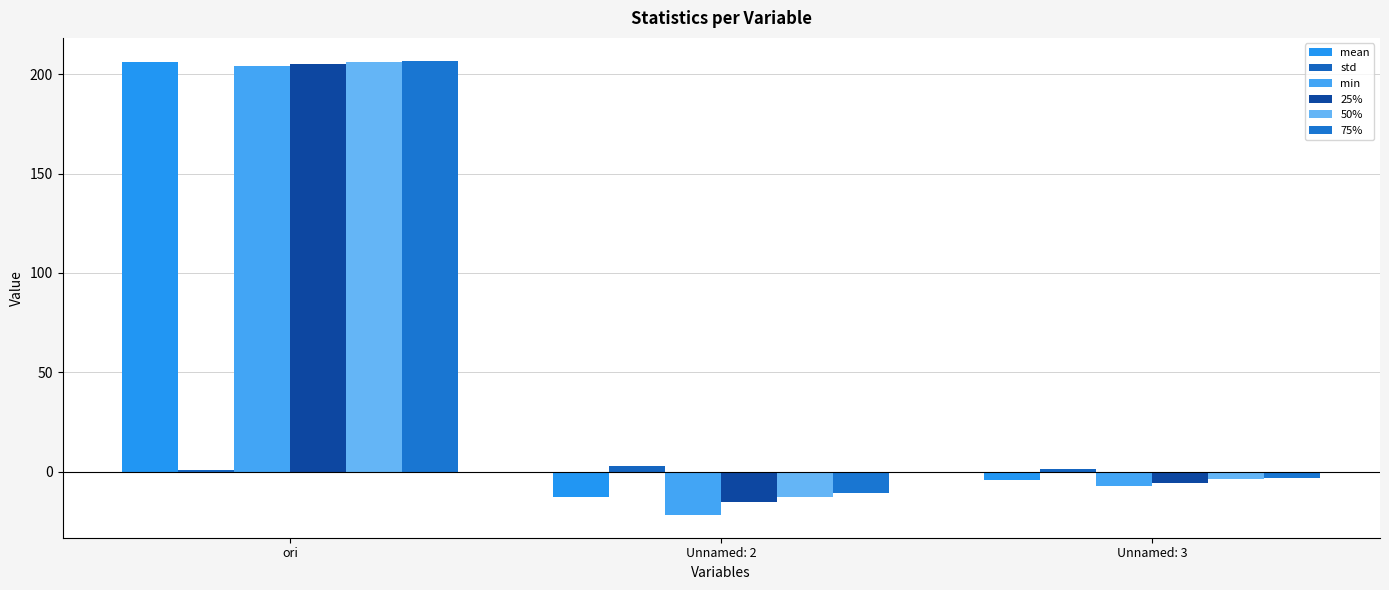

How many bars are there in each group?

6